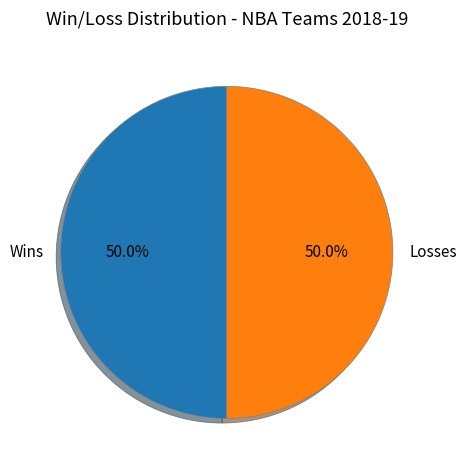

What is the total percentage of Wins and Losses?

100.0%